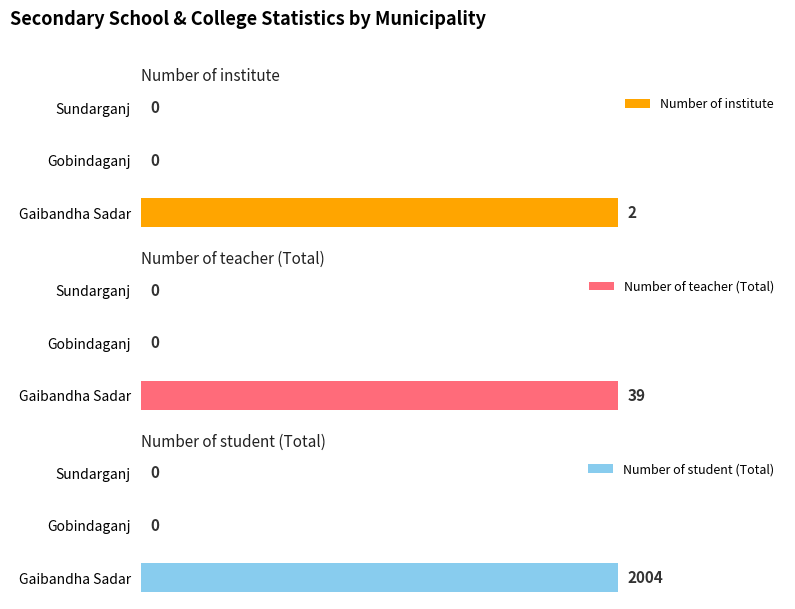

At which label does Number of institute reach its peak?

Gaibandha Sadar